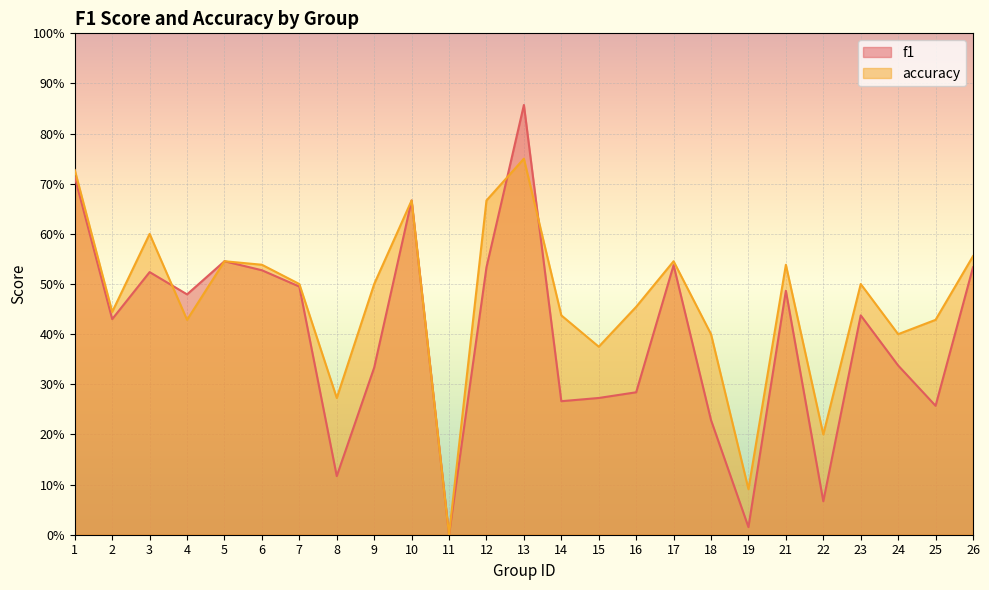

The value of accuracy at 14 is 0.4. True or false?

True